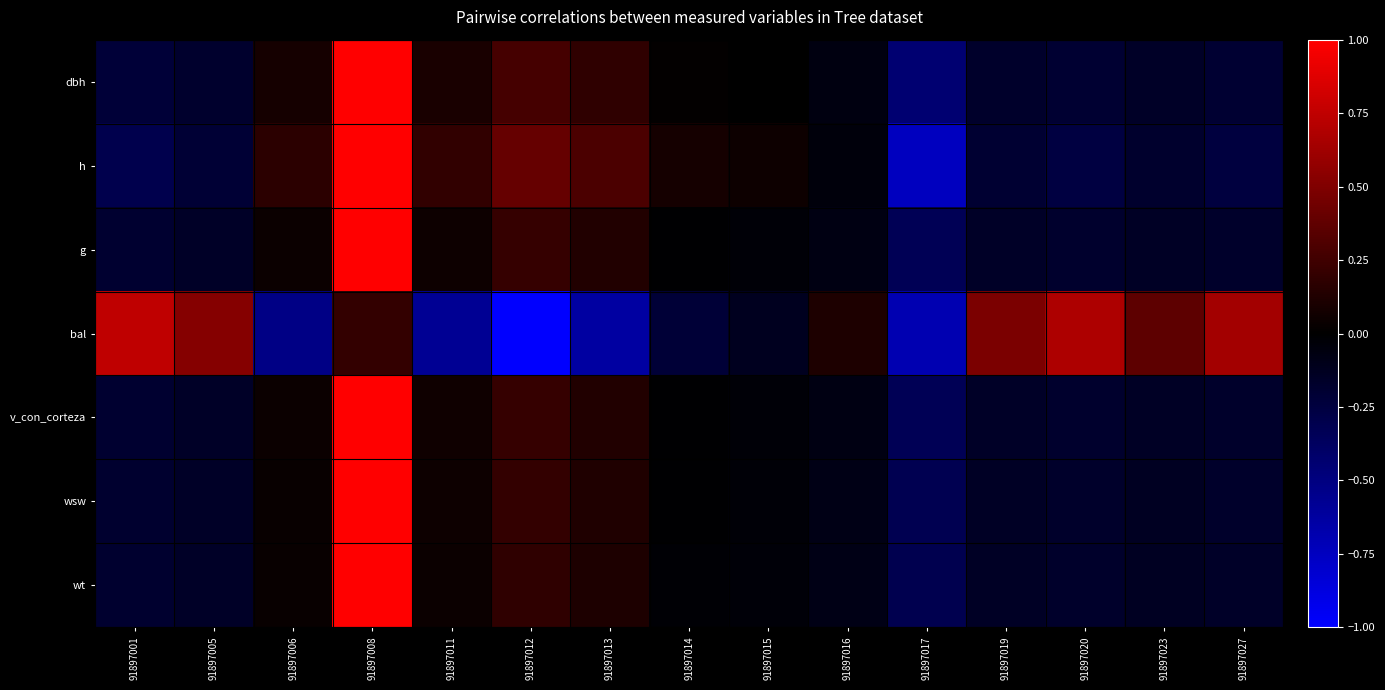

Count the number of categories in the chart.

15